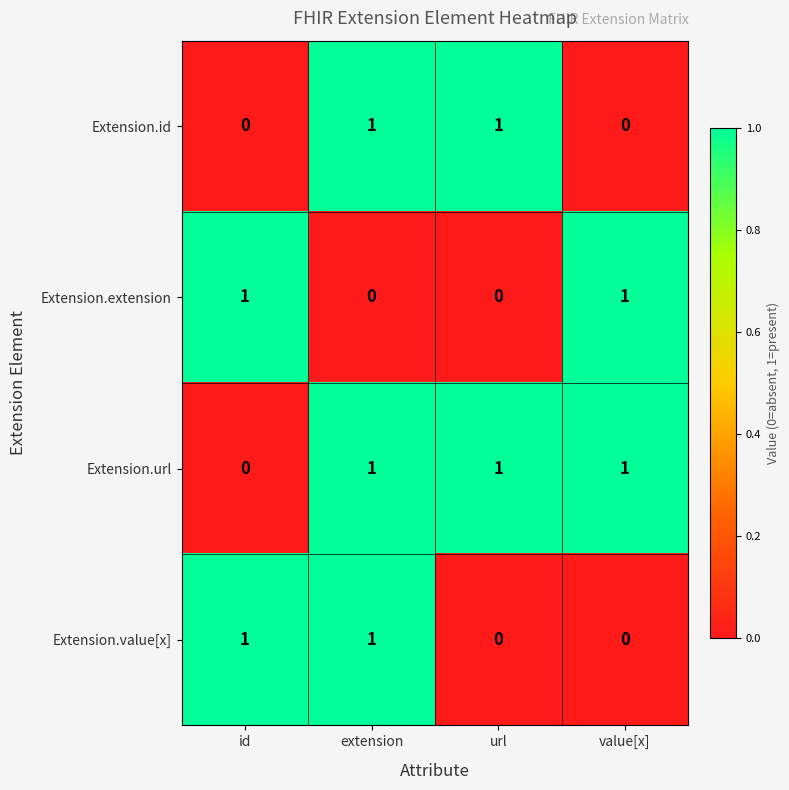

How many series are shown in this chart?

4